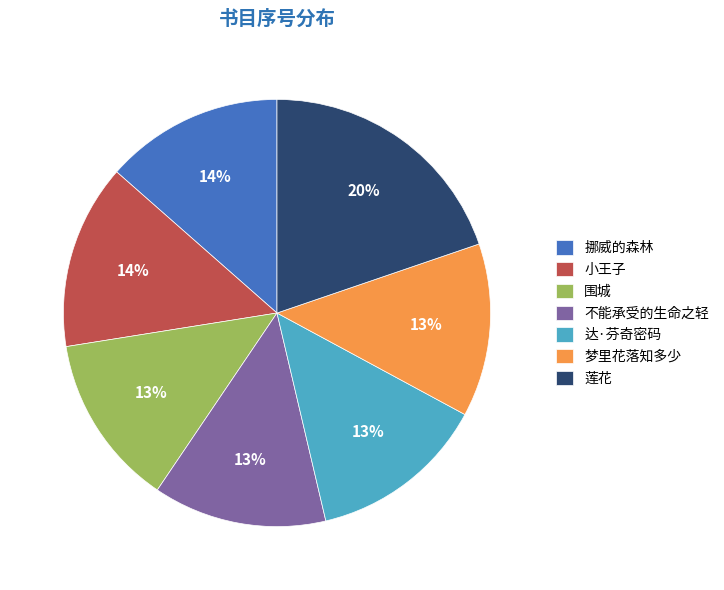

Is the sum of 达·芬奇密码 and 莲花 greater than half?

No